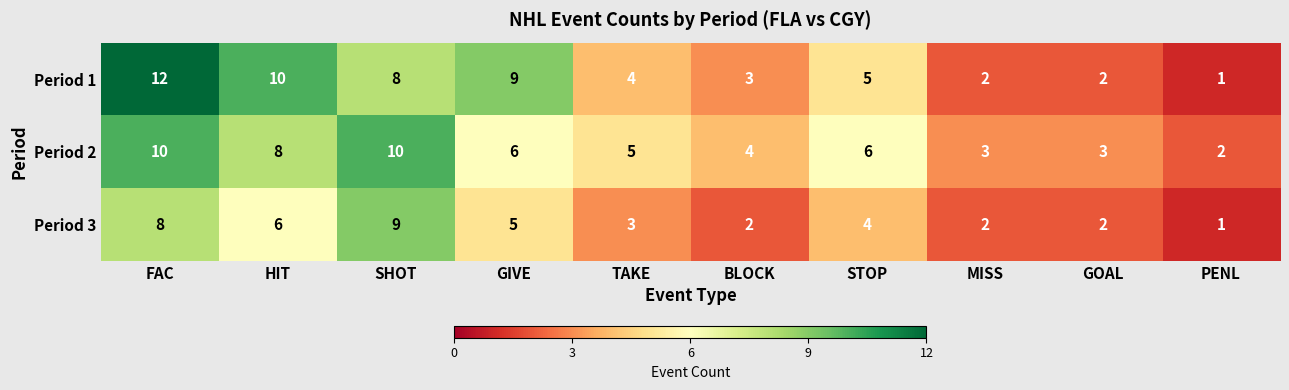

What is the greatest value displayed?

12